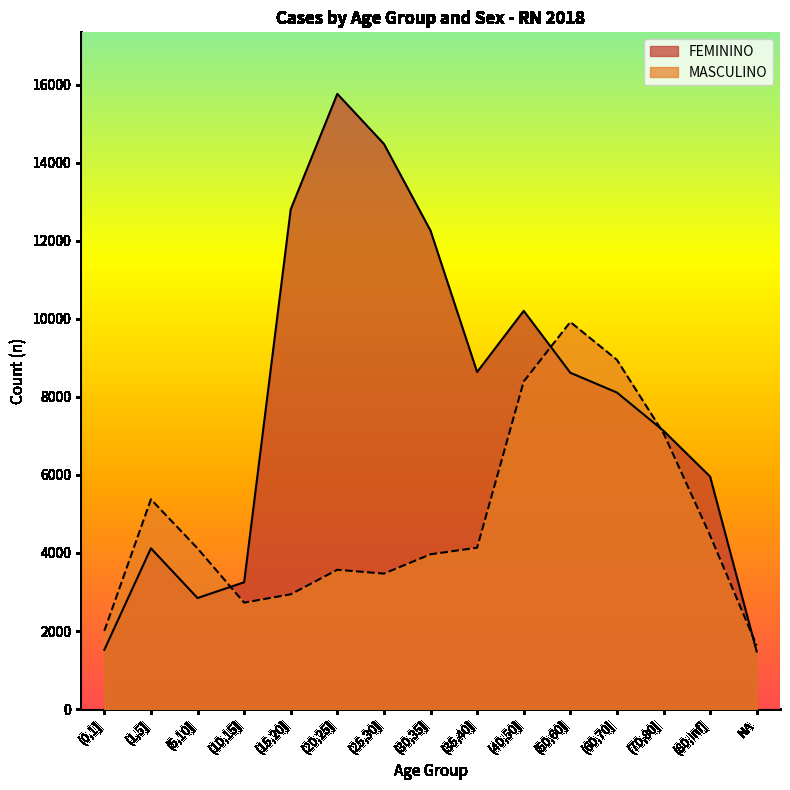

Reading left to right, transcribe all the data shown in this chart.

FEMININO: 1519	4120	2846	3250	12806	15763	14481	12259	8636	10204	8618	8111	7132	5958	1475
MASCULINO: 2004	5375	4118	2728	2941	3570	3472	3967	4135	8394	9918	8949	7070	4449	1631